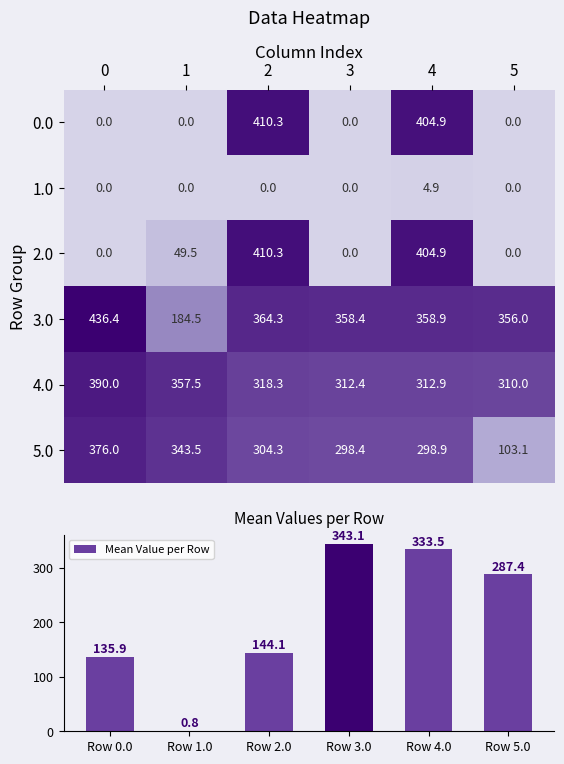

True or false: 1.0 has a value of -2.0 at 3.

False